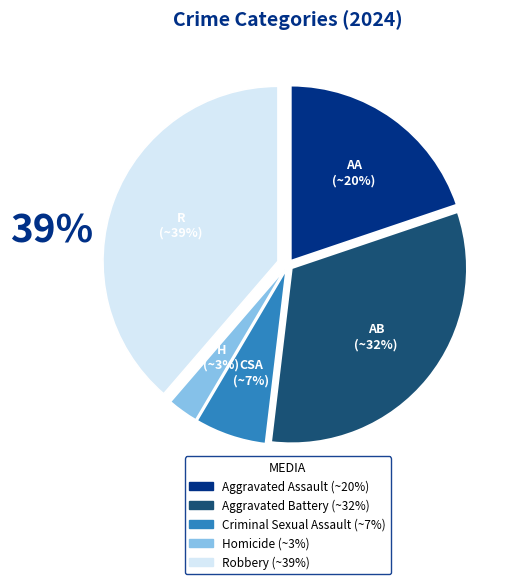

Is there a majority slice in this chart?

No